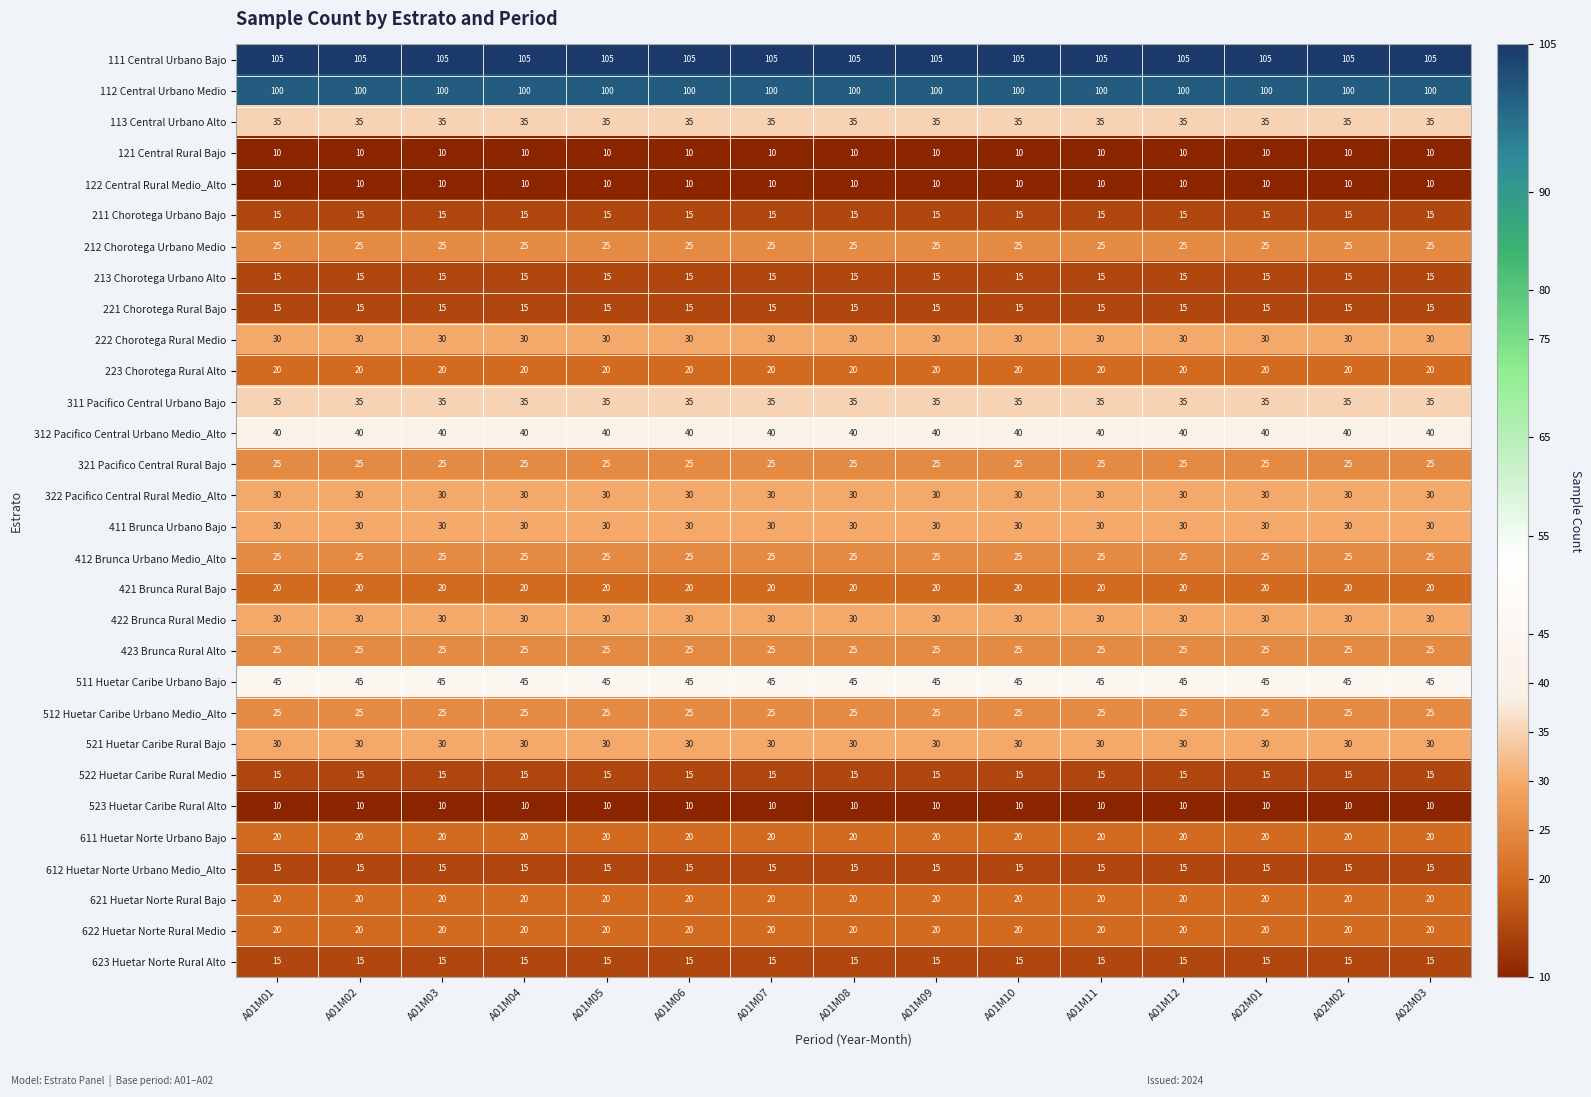

What is the sum of all 122 Central Rural Medio_Alto values?

150